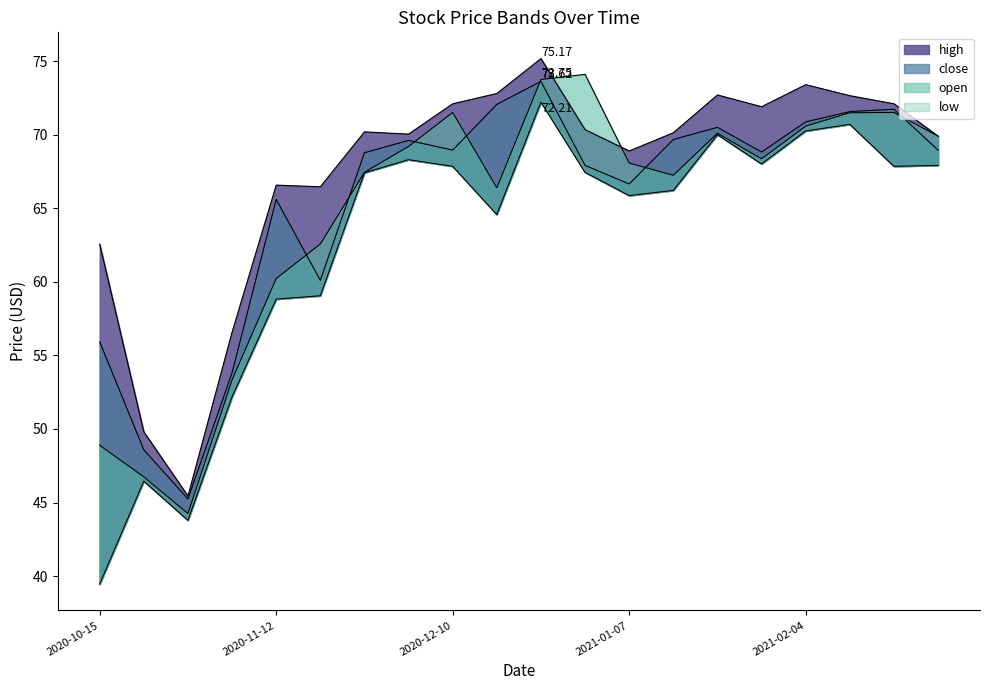

What is the average value of the open series?

64.8